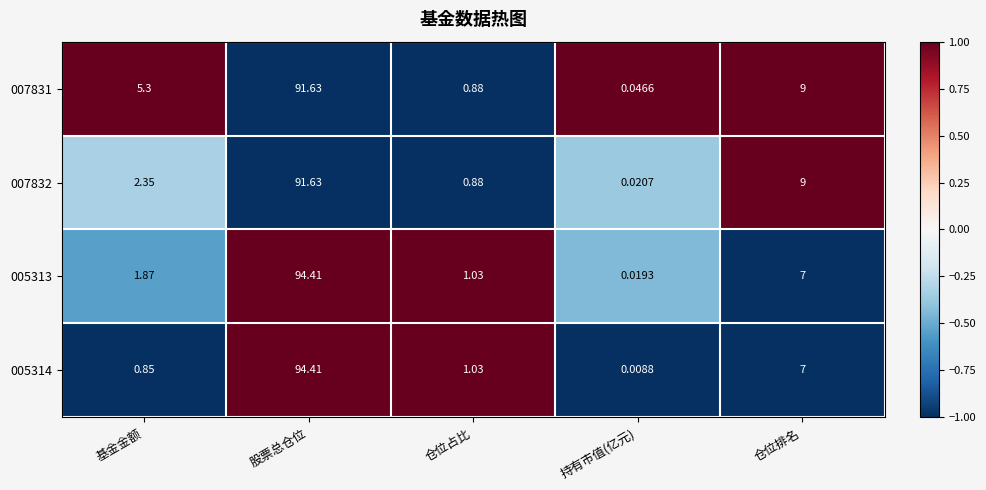

At which category is the sum across all series the highest?

股票总仓位